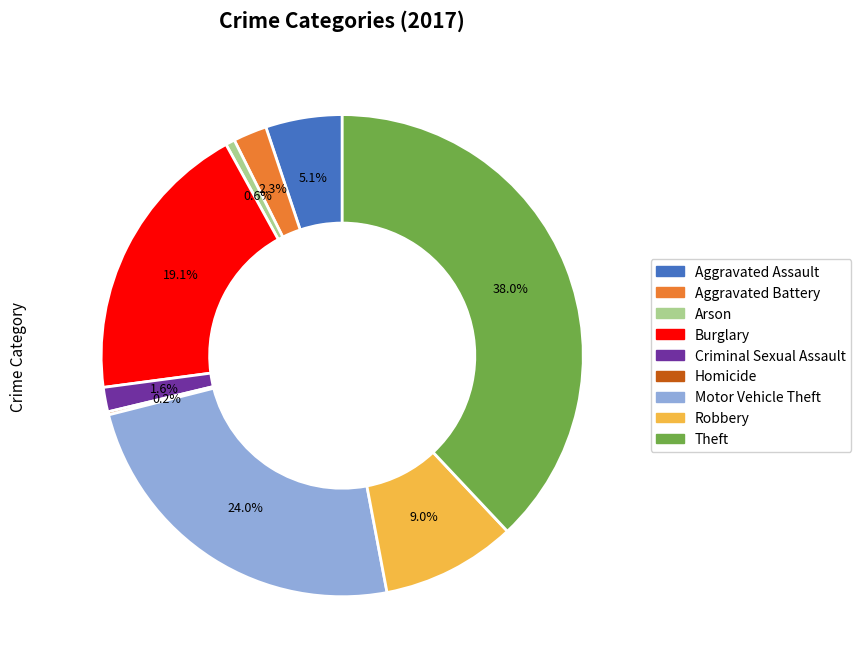

Is it true that Burglary is 19% of the pie?

True